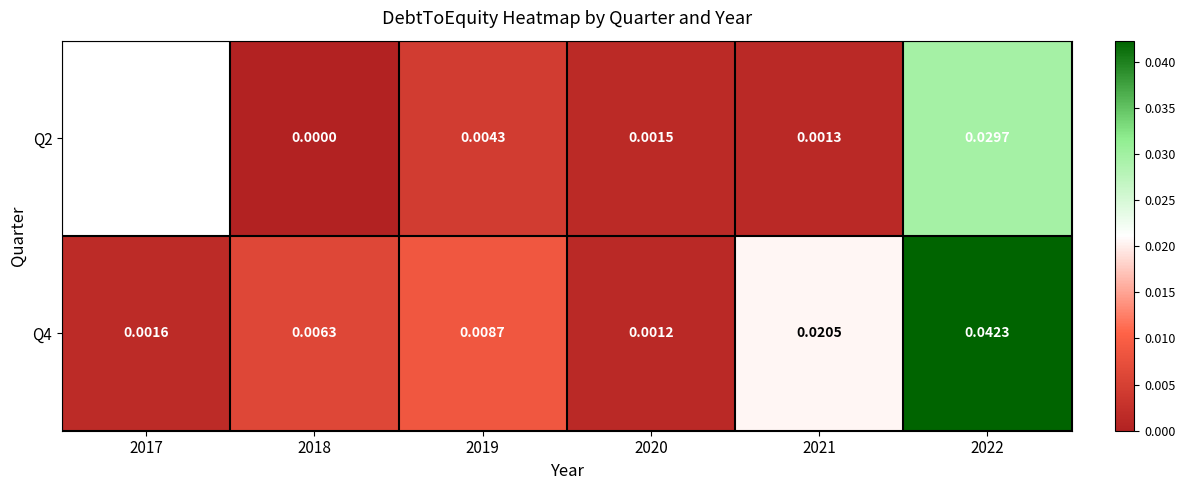

Between 2020 and 2021, which is larger?

2020